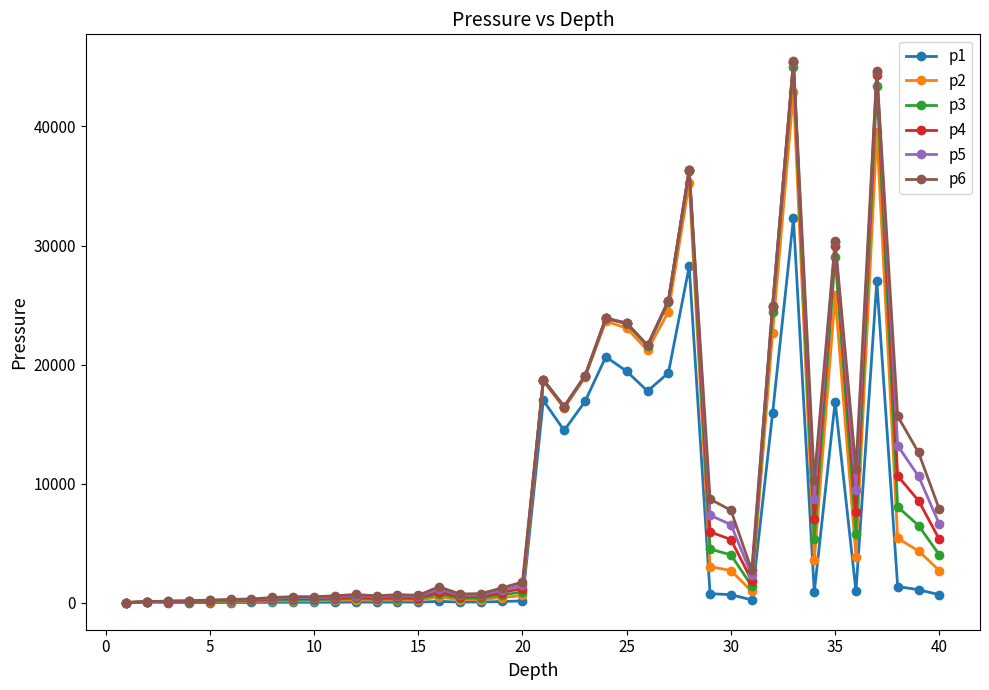

What is the maximum value shown in the chart?

45463.2